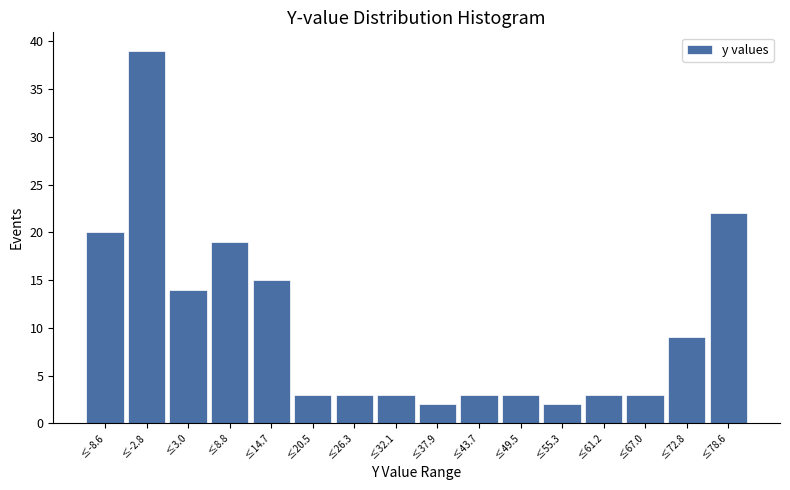

Which range on the x-axis has the tallest bar?

-6 to 0